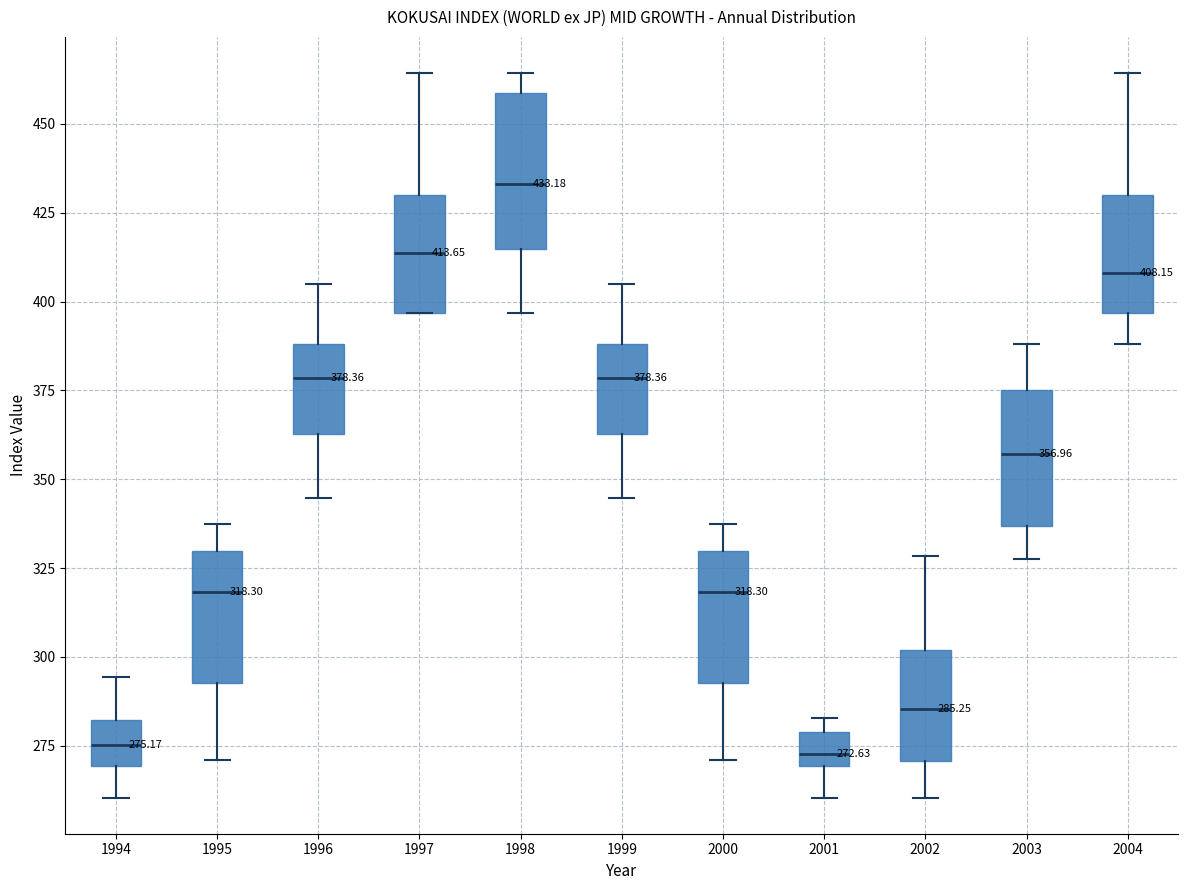

Which box has the highest median line?

1998